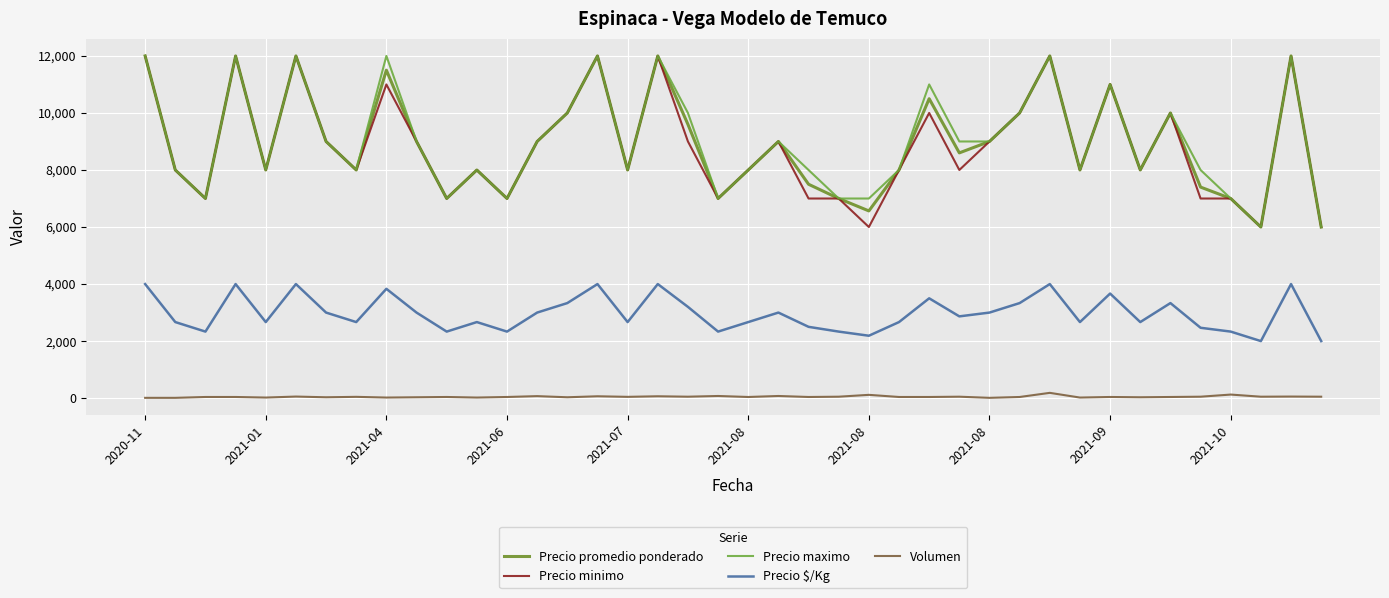

At which label does Volumen reach its minimum?

2020-11